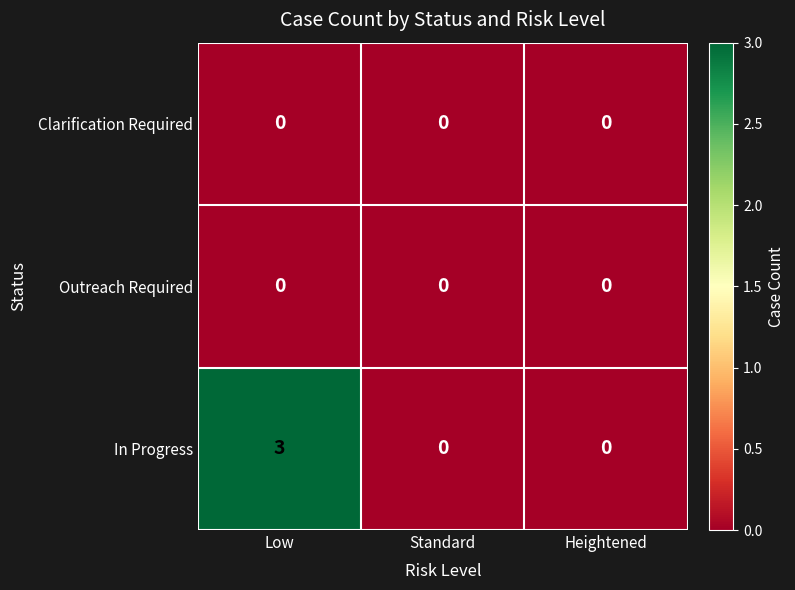

True or false: Clarification Required has a value of 0 at Standard.

True